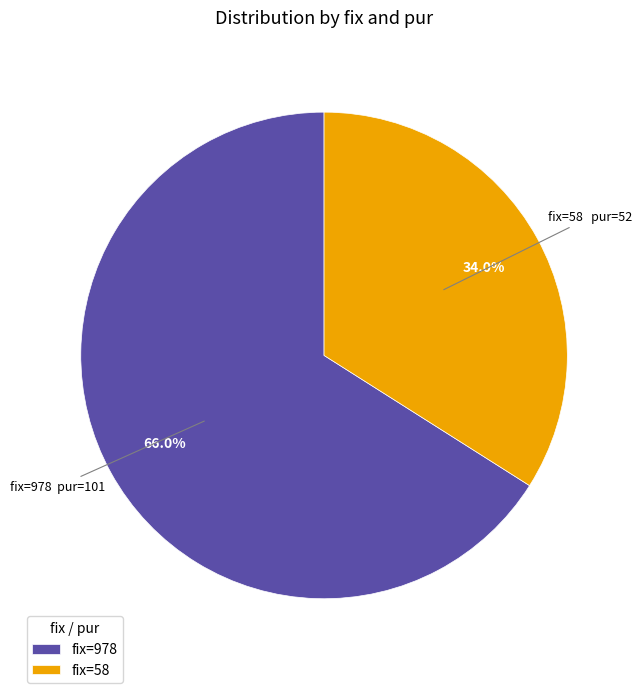

Which category accounts for the majority?

fix=978